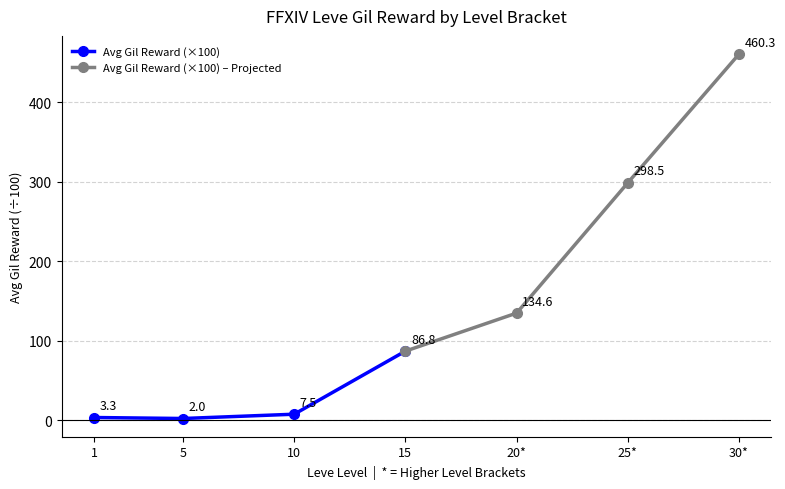

True or false: Avg Gil Reward (×100) – Projected and Avg Gil Reward (×100) cross at least once.

False